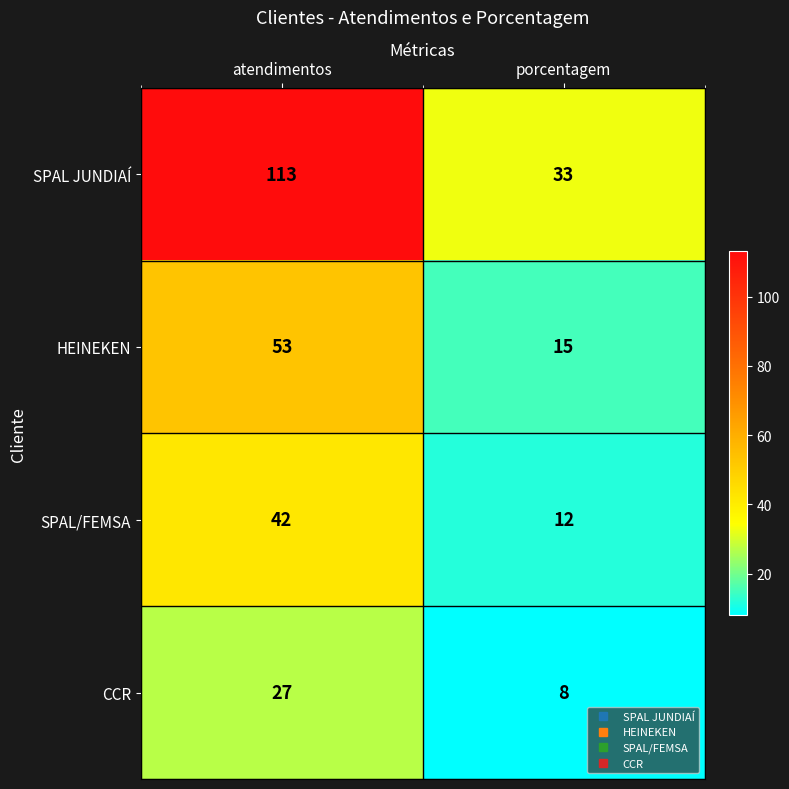

Rank the series by their maximum value, from lowest to highest.

CCR, SPAL/FEMSA, HEINEKEN, SPAL JUNDIAÍ